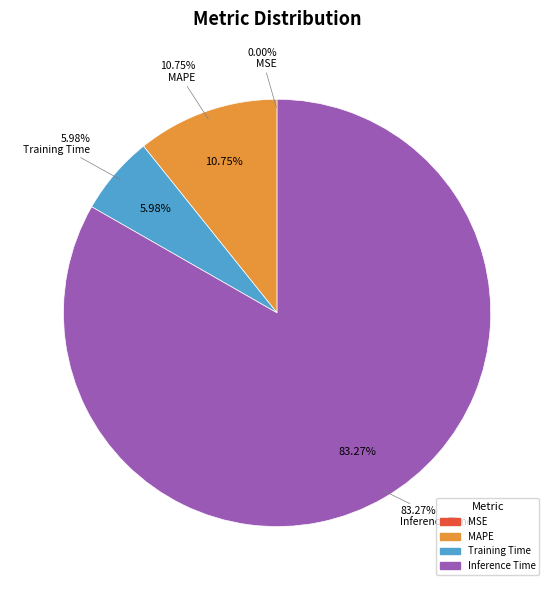

The Training Time slice represents 6% of the pie. True or false?

True